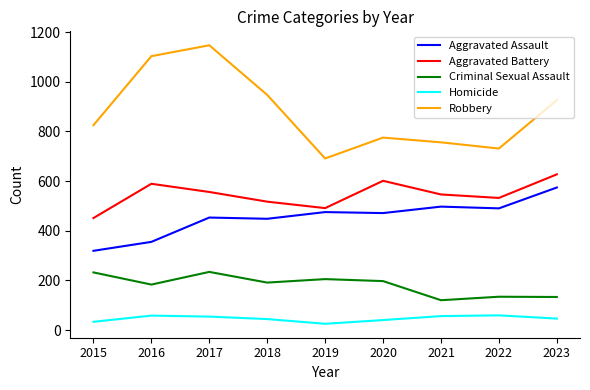

List the series in order of their peak value, lowest first.

Homicide, Criminal Sexual Assault, Aggravated Assault, Aggravated Battery, Robbery